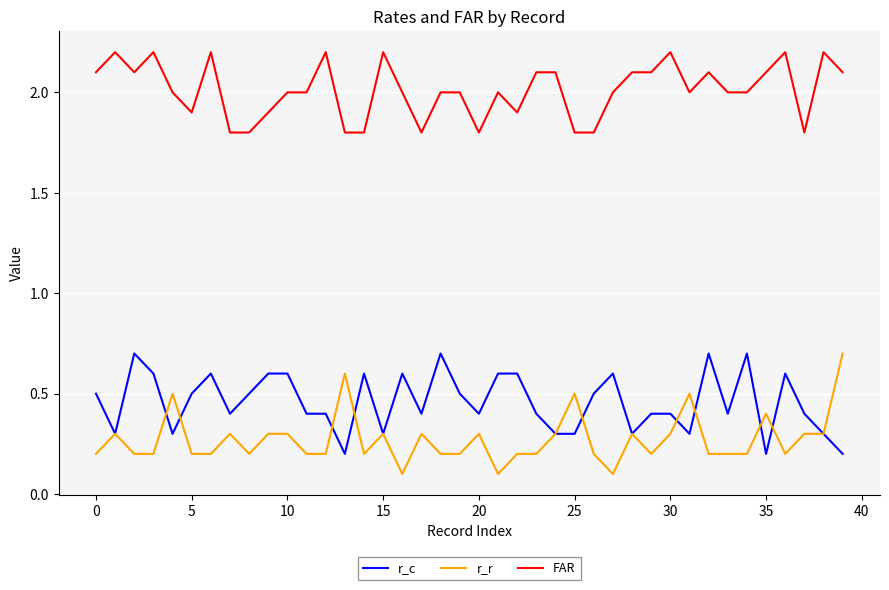

True or false: r_c and FAR intersect in this chart.

False